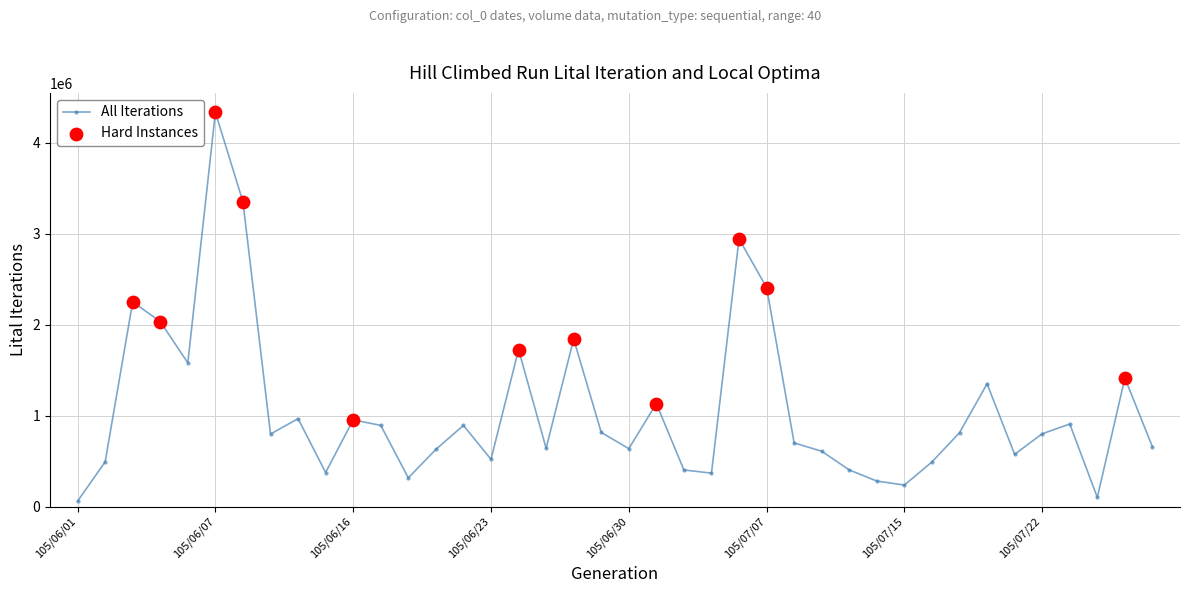

What is the value of the 19th point from the left?

1842000